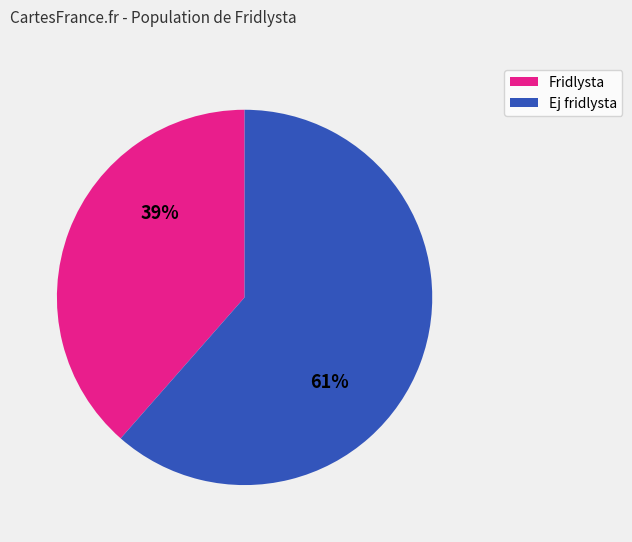

How many segments does this pie chart have?

2